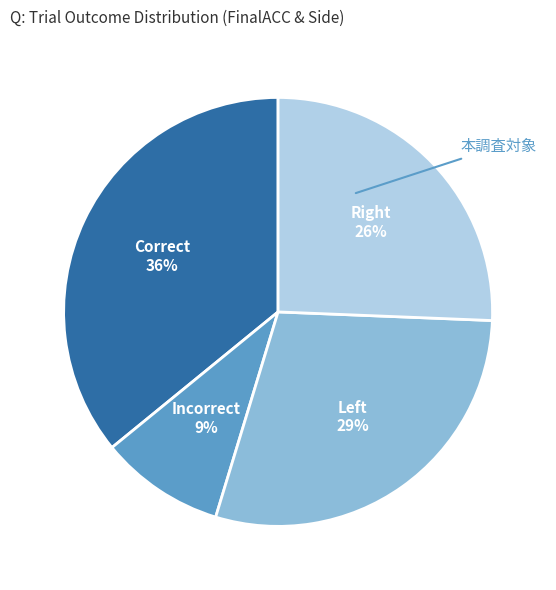

What is the smallest slice in the pie chart?

Incorrect